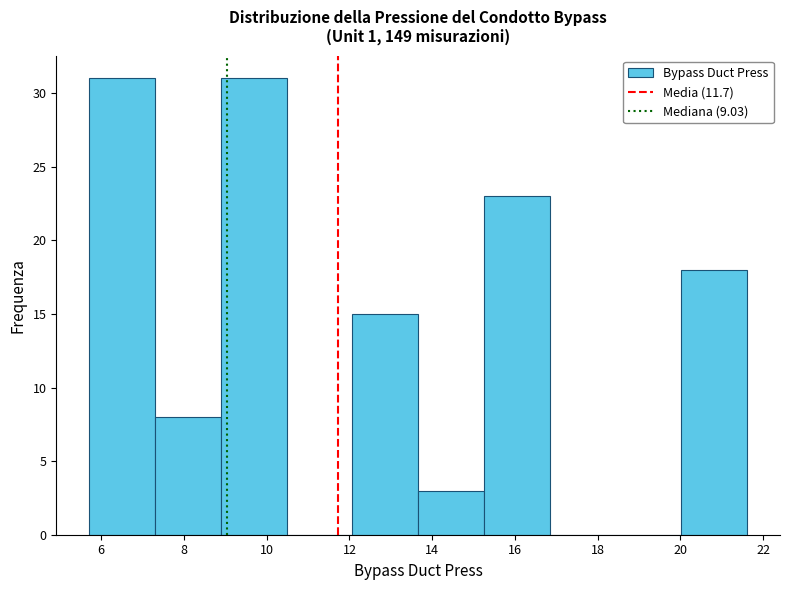

How tall is the bar that spans 12.0 to 13.6 on the x-axis? Neither the bar edges nor the heights are printed on the chart, so give them approximately, as read against the axes.

15